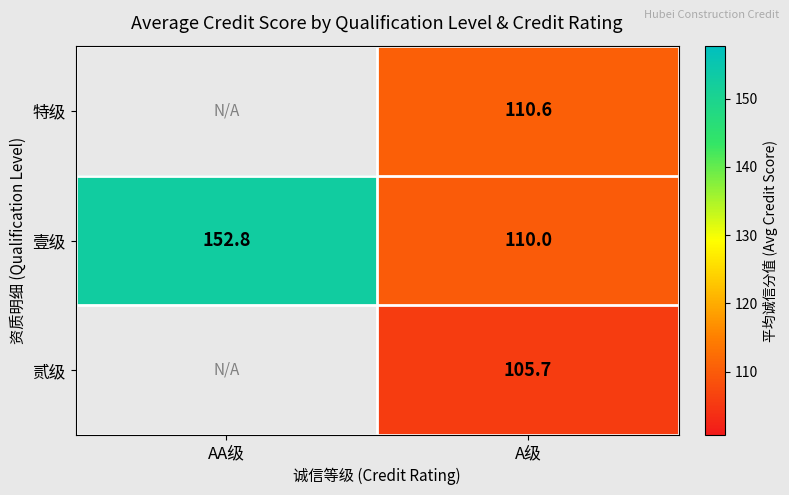

How many data points in 壹级 are above 152?

1